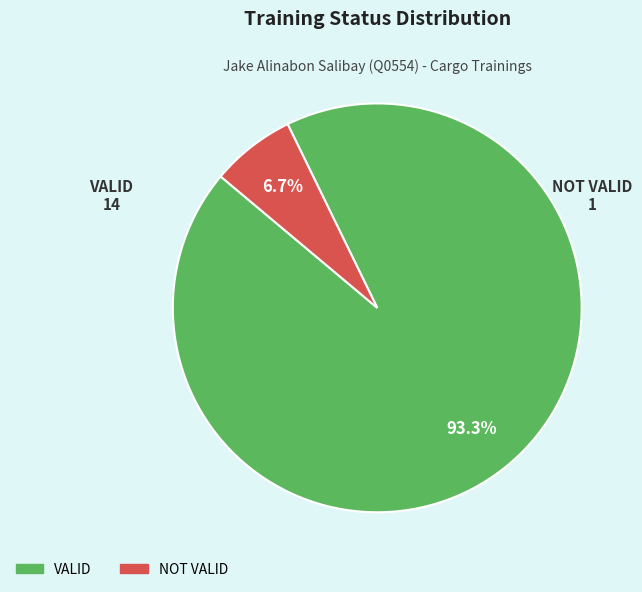

The NOT VALID slice represents 18% of the pie. True or false?

False